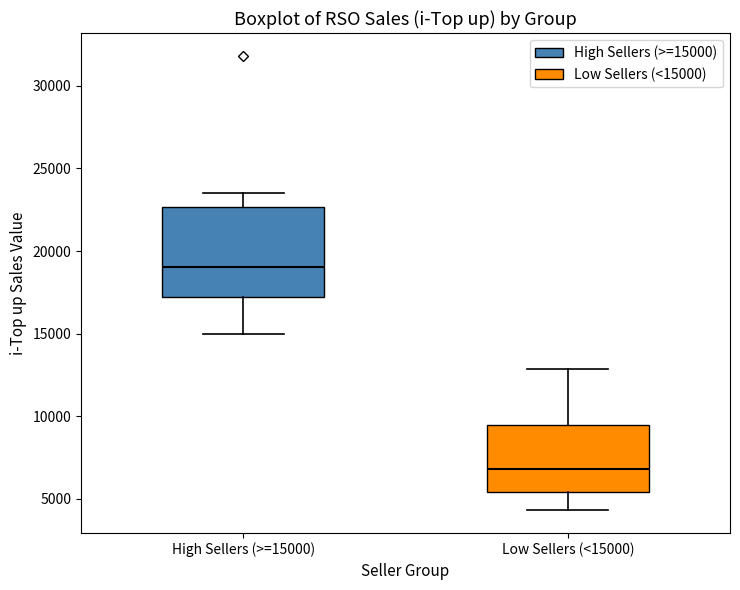

Reading left to right, transcribe this box plot: for each box, give where its median line is, the range the box spans, and where its two whiskers end, as read against the y-axis. The values are not printed on the chart, so give them approximately, as read against the axis.

High Sellers (>=15000): median 19000, box 17000 to 22500, whiskers 15000 to 23500
Low Sellers (<15000): median 7000, box 5500 to 9500, whiskers 4500 to 13000